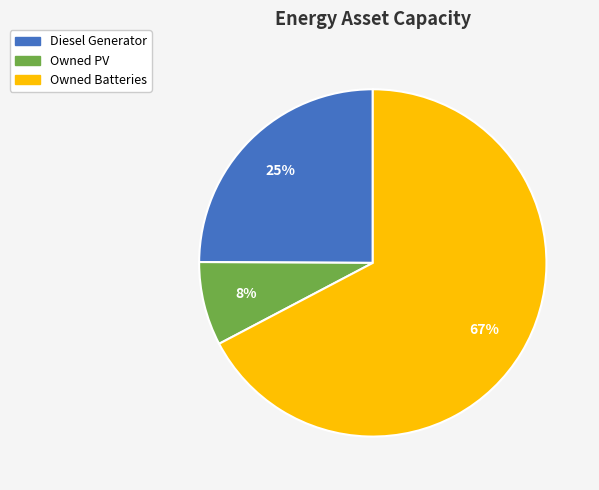

Which slice is the smallest?

Owned PV